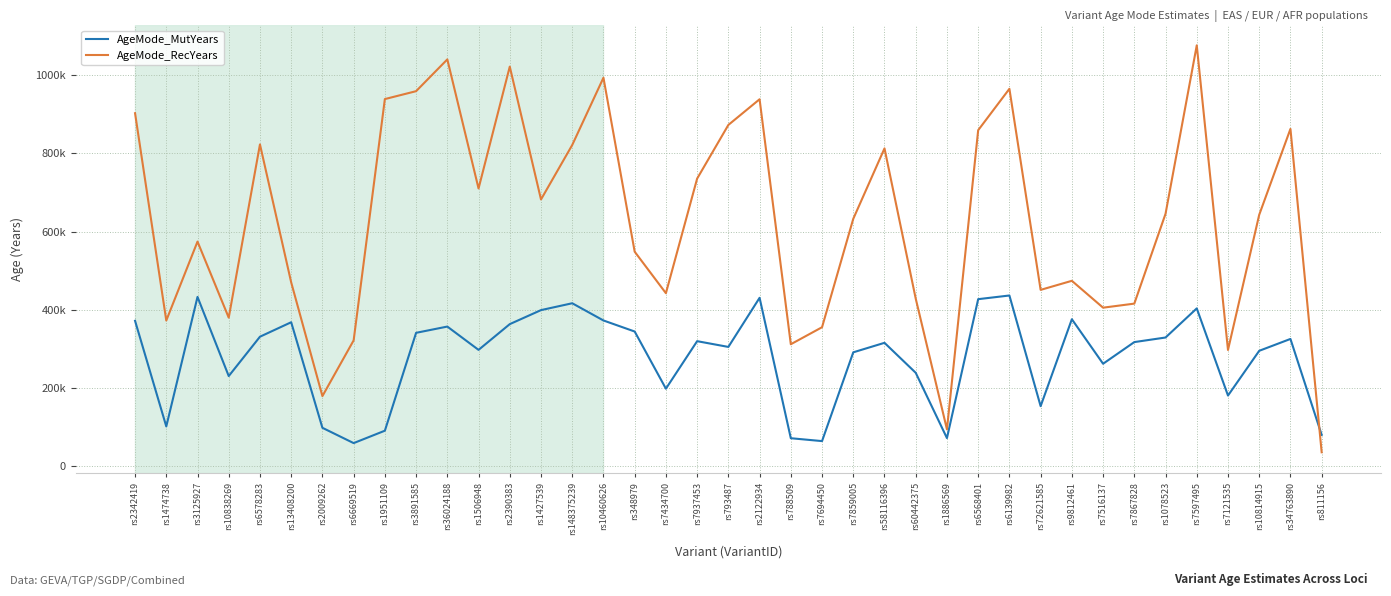

Does the chart have visible grid lines?

Yes